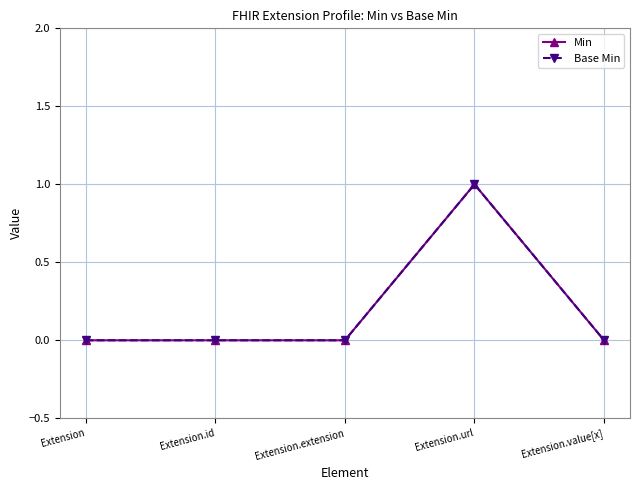

True or false: Base Min has a value of 1 at Extension.url.

True